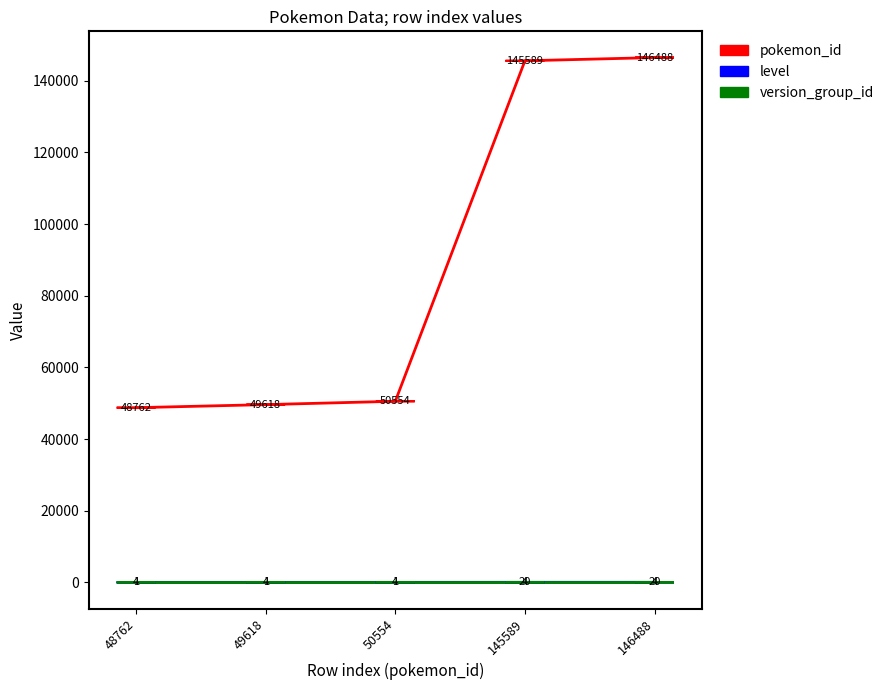

Read the pokemon_id value at 48762.

48762